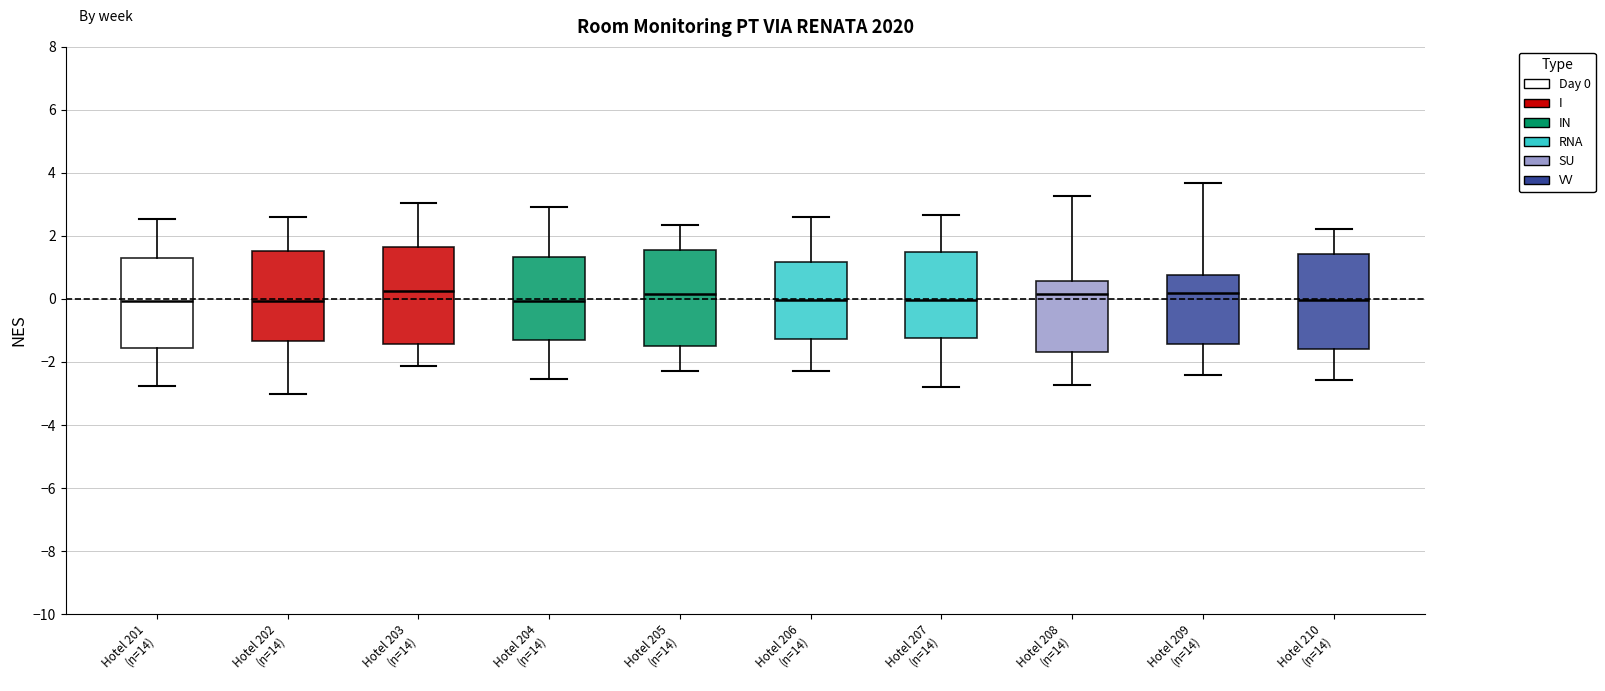

Reading left to right, read every box against the y-axis: the position of its median line, the range the box covers, and the ends of its whiskers. The values are not printed on the chart, so give them approximately, as read against the axis.

Hotel 201 (n=14): median 0.0, box -1.6 to 1.2, whiskers -2.8 to 2.6
Hotel 202 (n=14): median 0.0, box -1.4 to 1.6, whiskers -3.0 to 2.6
Hotel 203 (n=14): median 0.2, box -1.4 to 1.6, whiskers -2.2 to 3.0
Hotel 204 (n=14): median 0.0, box -1.4 to 1.4, whiskers -2.6 to 3.0
Hotel 205 (n=14): median 0.2, box -1.4 to 1.6, whiskers -2.2 to 2.4
Hotel 206 (n=14): median 0.0, box -1.2 to 1.2, whiskers -2.2 to 2.6
Hotel 207 (n=14): median 0.0, box -1.2 to 1.4, whiskers -2.8 to 2.6
Hotel 208 (n=14): median 0.2, box -1.6 to 0.6, whiskers -2.8 to 3.2
Hotel 209 (n=14): median 0.2, box -1.4 to 0.8, whiskers -2.4 to 3.6
Hotel 210 (n=14): median 0.0, box -1.6 to 1.4, whiskers -2.6 to 2.2